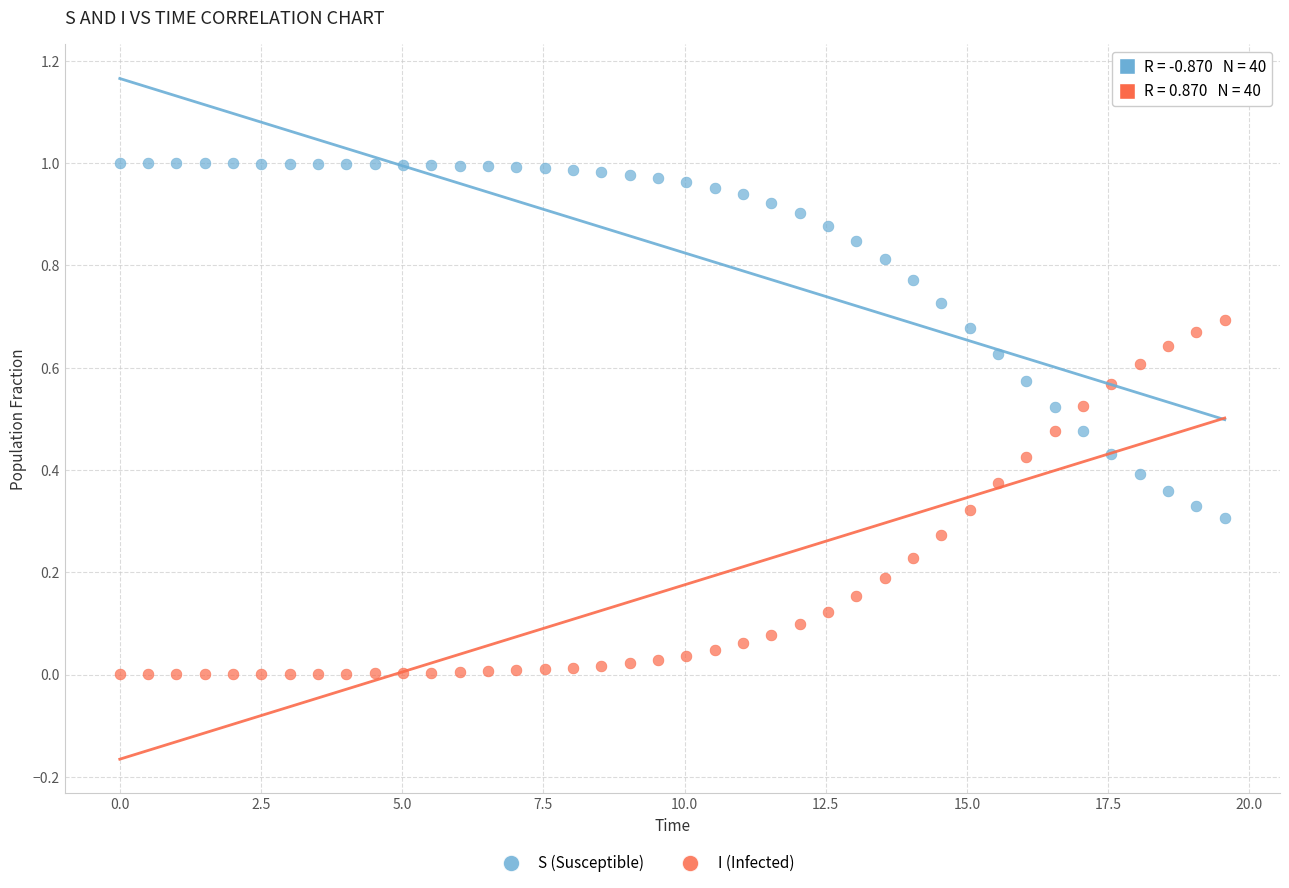

Which series contains the lowest Y value?

I (Infected)